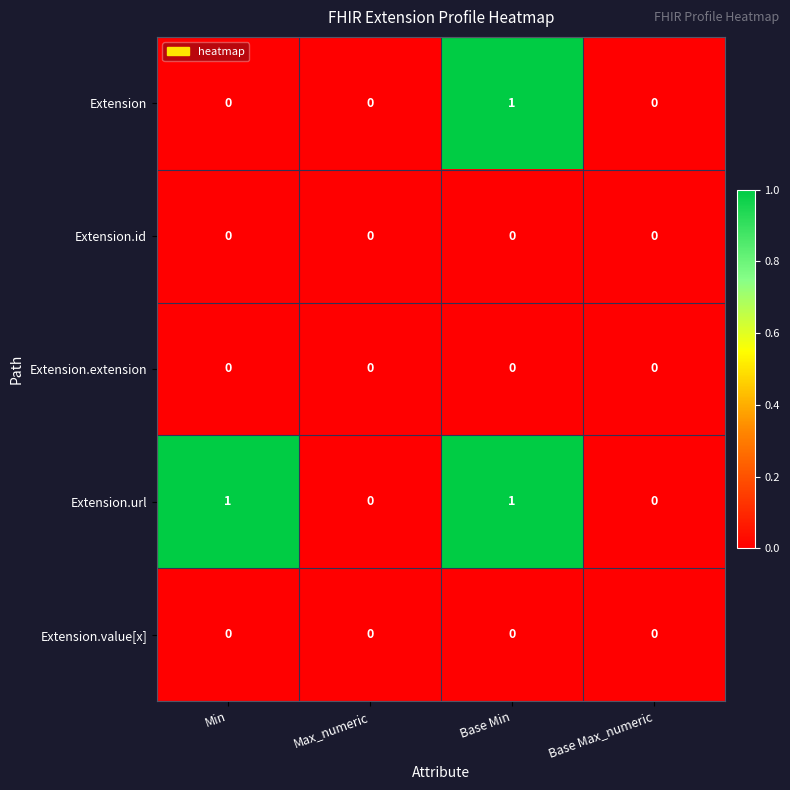

The Extension series shows 1 at Base Min. True or false?

True